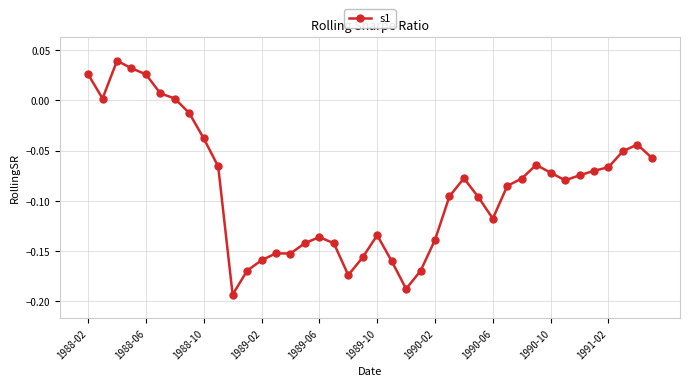

True or false: the data has more than 1 interior local peaks.

True